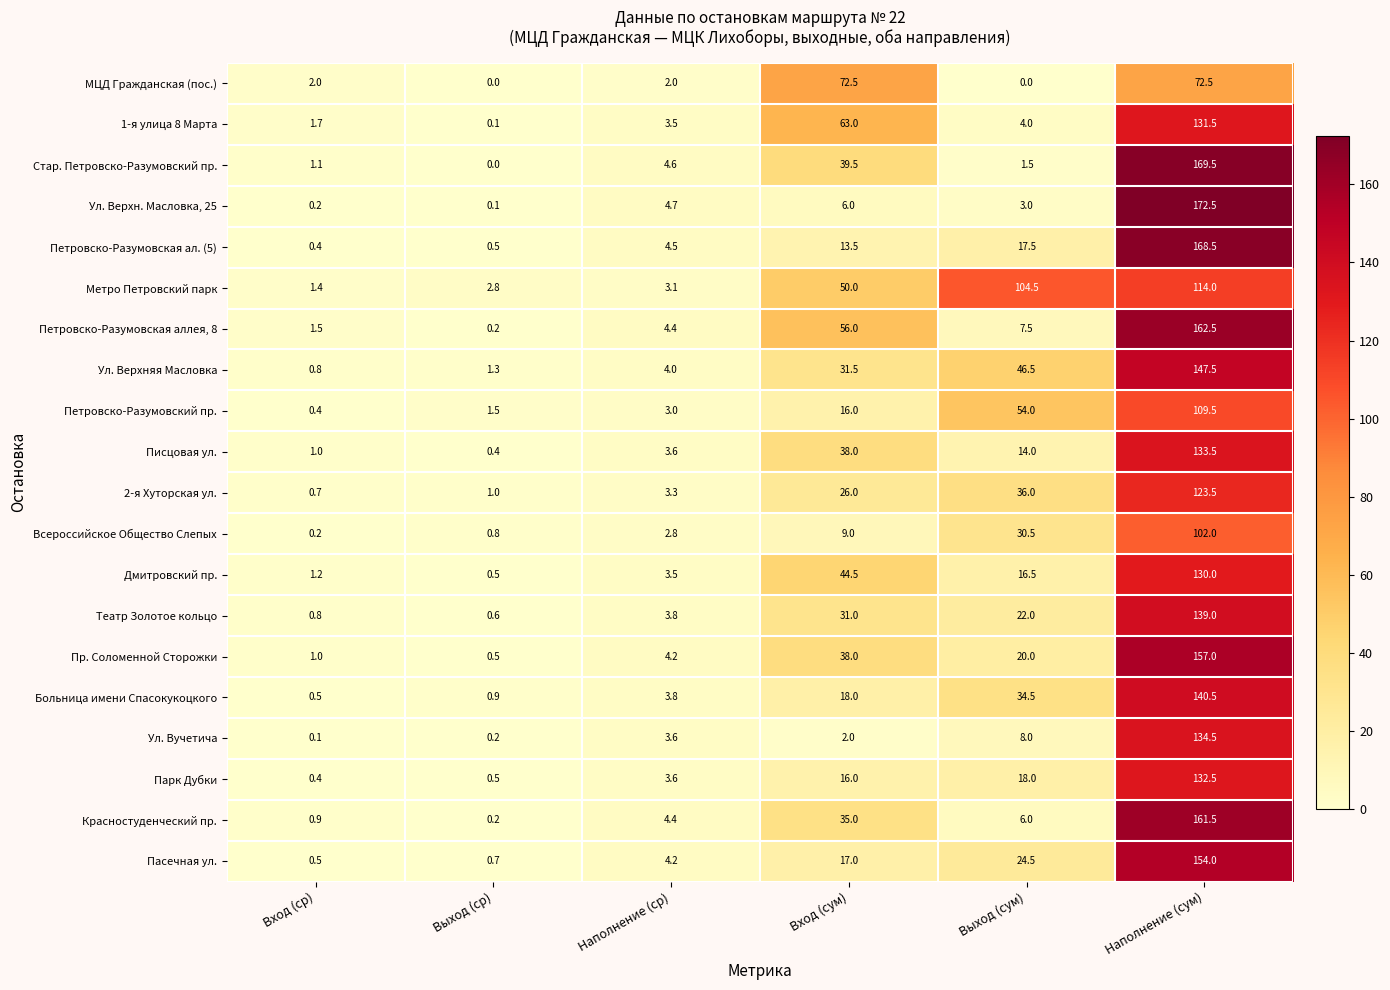

List the series in order of their peak value, highest first.

Ул. Верхн. Масловка, 25, Стар. Петровско-Разумовский пр., Петровско-Разумовская ал. (5), Петровско-Разумовская аллея, 8, Красностуденческий пр., Пр. Соломенной Сторожки, Пасечная ул., Ул. Верхняя Масловка, Больница имени Спасокукоцкого, Театр Золотое кольцо, Ул. Вучетича, Писцовая ул., Парк Дубки, 1-я улица 8 Марта, Дмитровский пр., 2-я Хуторская ул., Метро Петровский парк, Петровско-Разумовский пр., Всероссийское Общество Слепых, МЦД Гражданская (пос.)